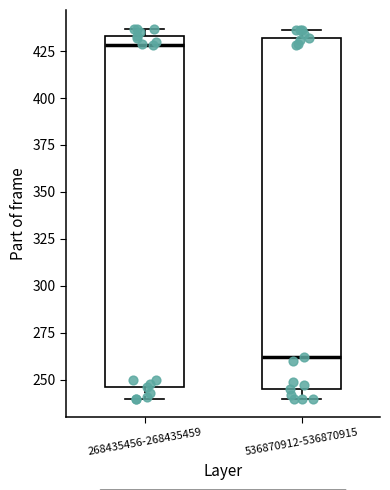

Where is the lower edge of the box for 536870912-536870915 on the y-axis? The values are not printed on the chart, so give them approximately, as read against the axis.

245